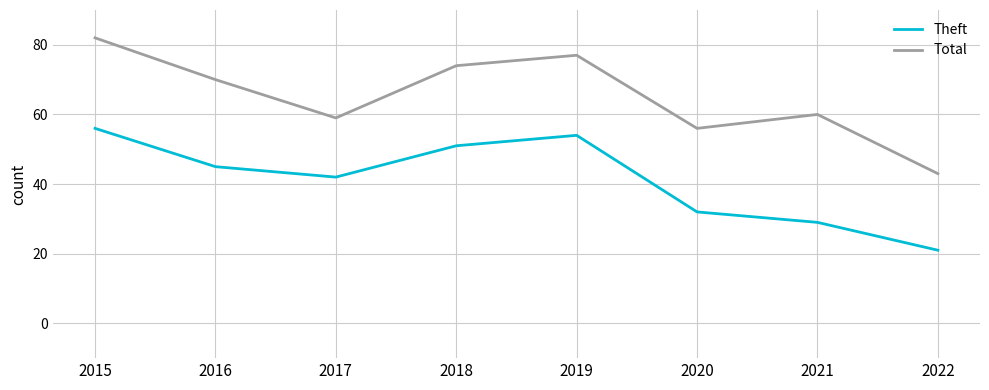

What is the maximum value for Total?

82